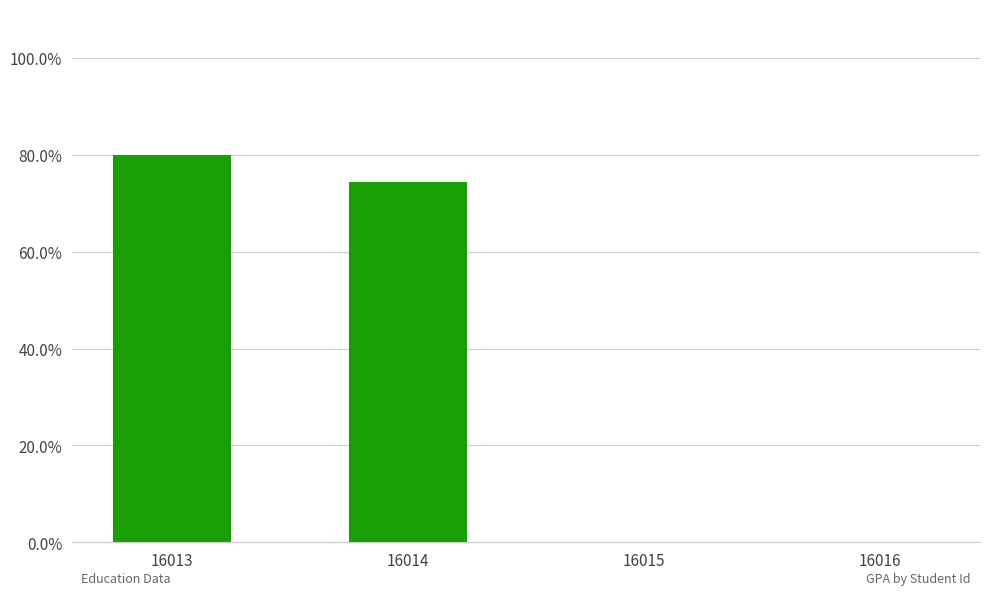

Where does the data first go above 74?

16013